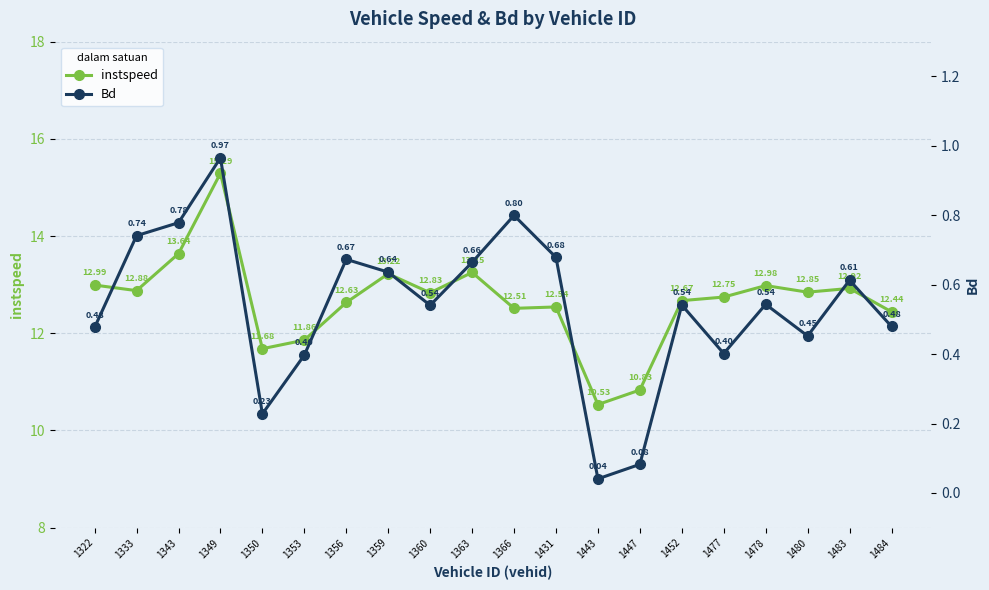

True or false: Bd and instspeed cross at least once.

False